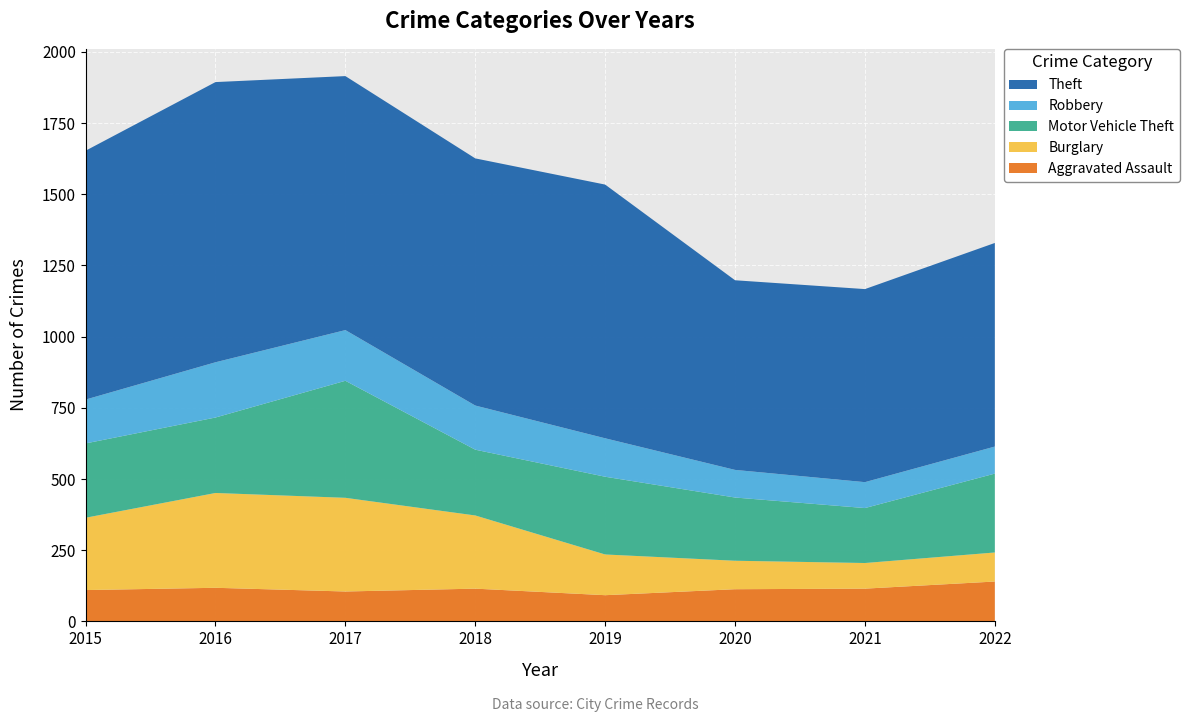

Reading right to left, what are all the values shown in this chart?

Aggravated Assault: 140	115	113	92	115	105	118	110
Burglary: 102	90	100	143	257	329	333	254
Motor Vehicle Theft: 277	193	222	273	231	411	265	261
Robbery: 95	91	97	135	155	178	194	154
Theft: 715	678	666	891	868	892	984	874